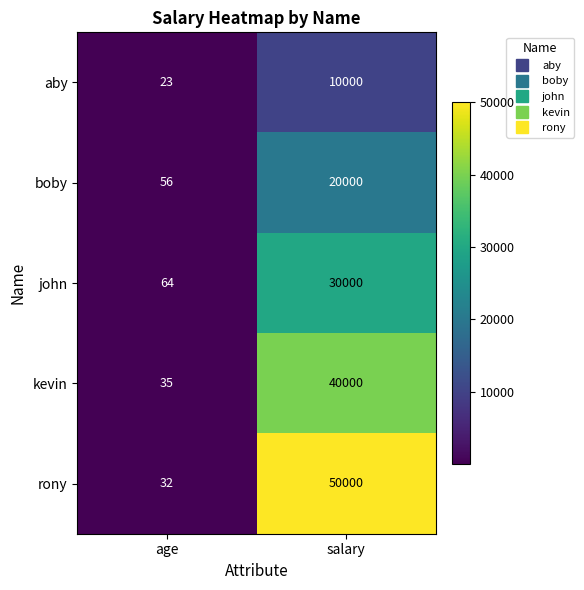

Is it true that boby equals 20000 at salary?

True